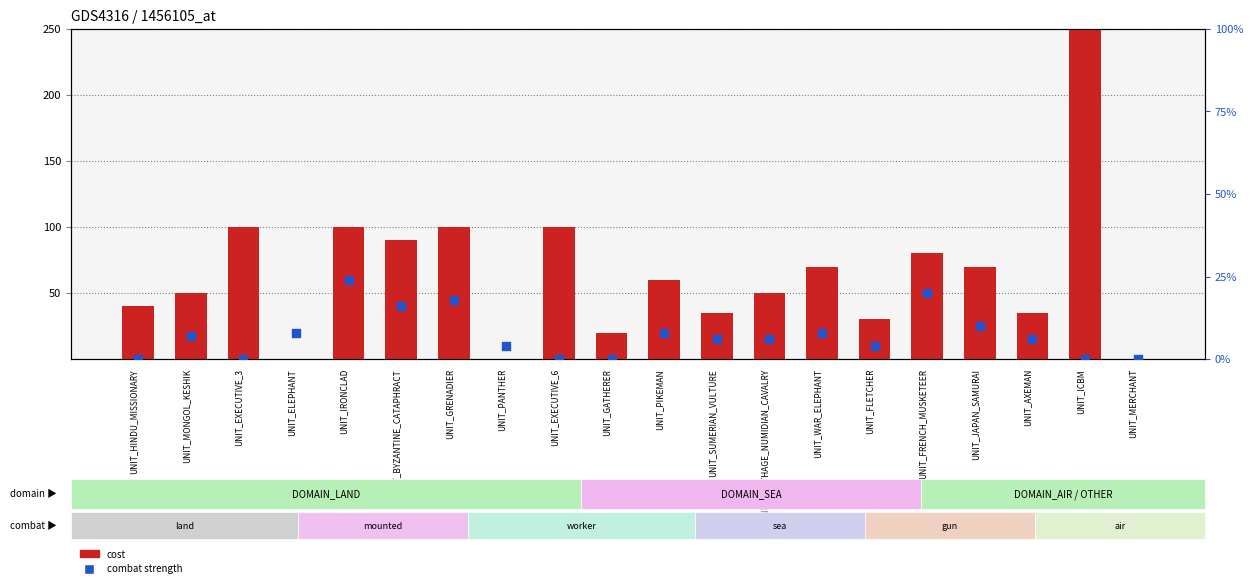

Which series has the largest total across all categories?

cost